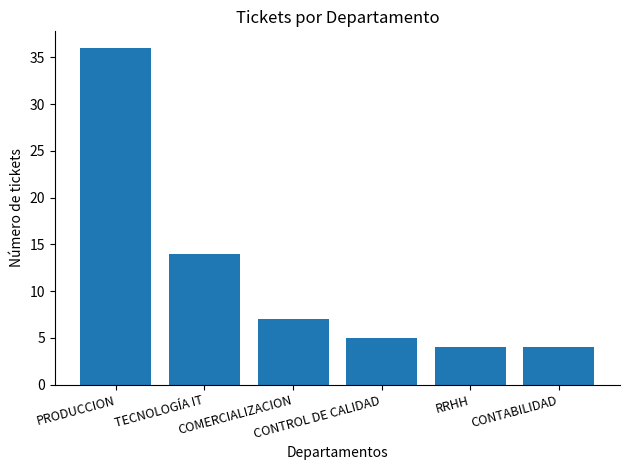

Reading right to left, extract all data points from this chart.

4	4	5	7	14	36